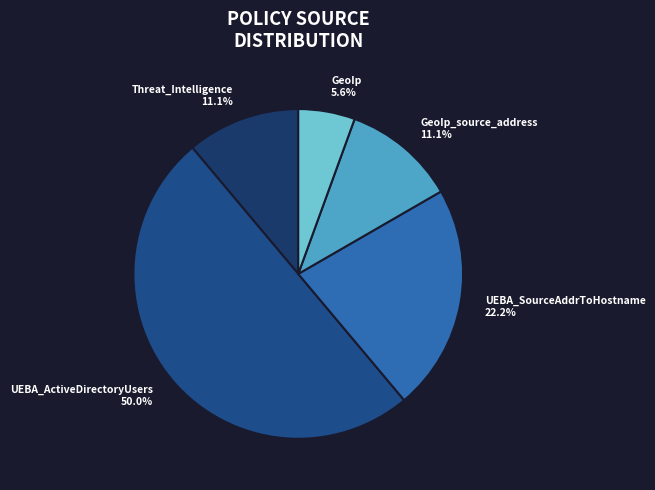

Is GeoIp_source_address 11.1% the majority of the pie?

No